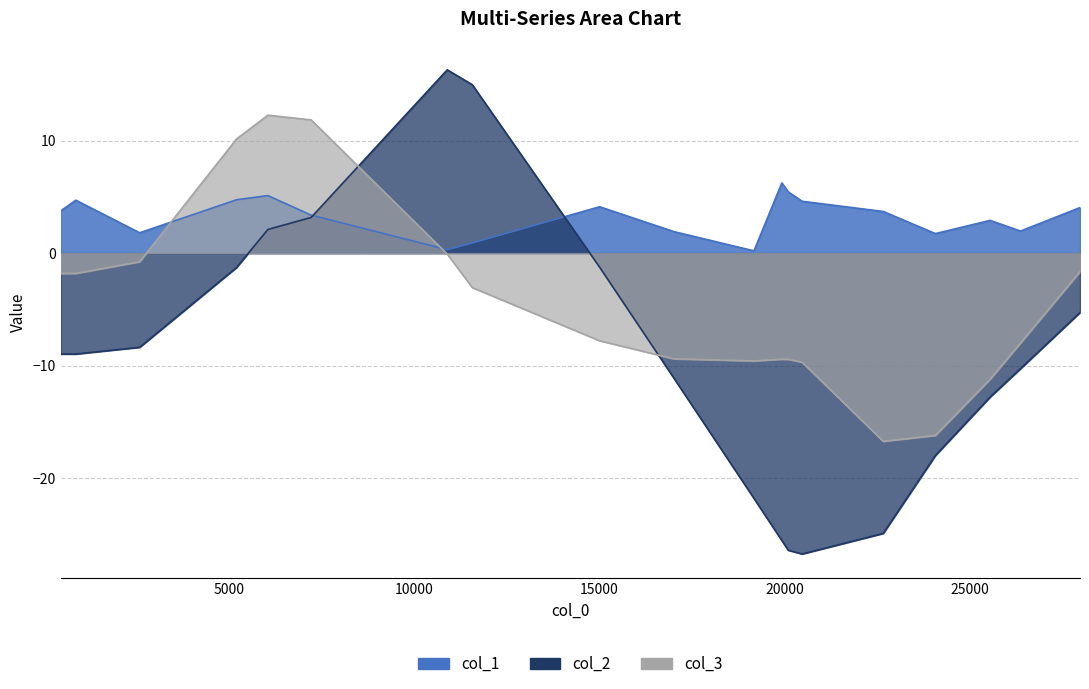

How many categories are shown in the chart?

19